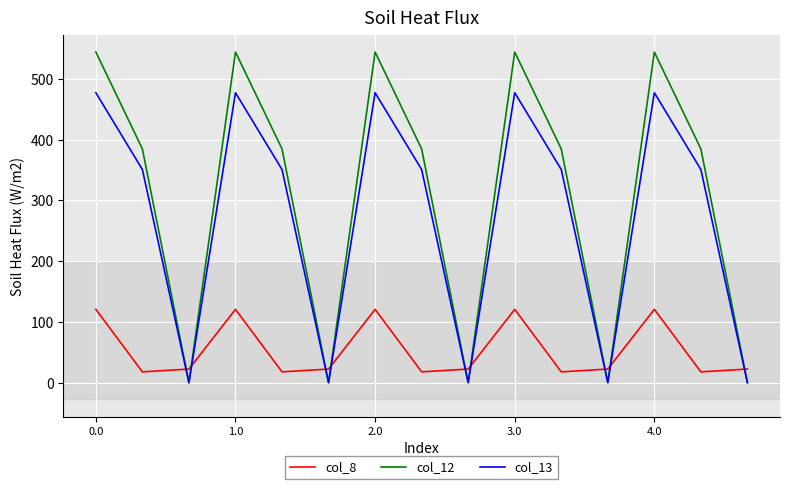

List the series in order of their peak value, lowest first.

col_8, col_13, col_12